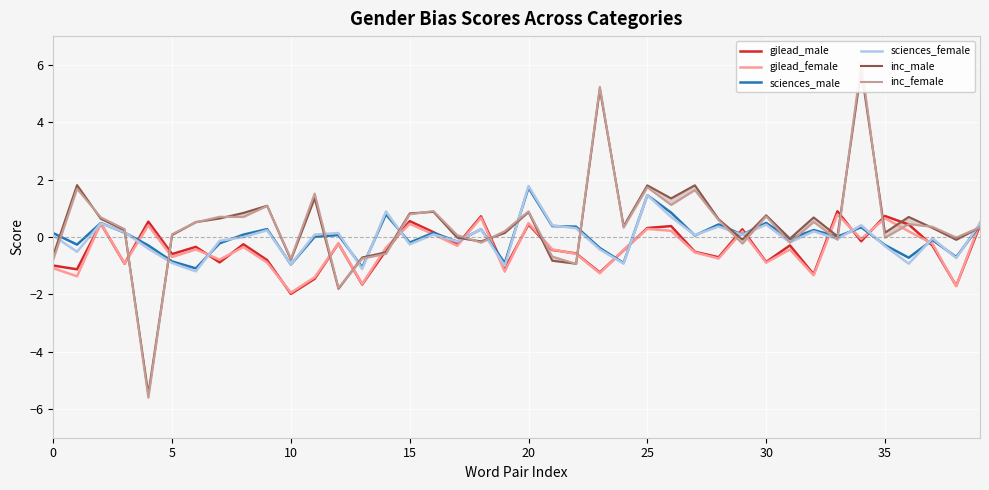

How many intersections are there between gilead_female and inc_male?

17